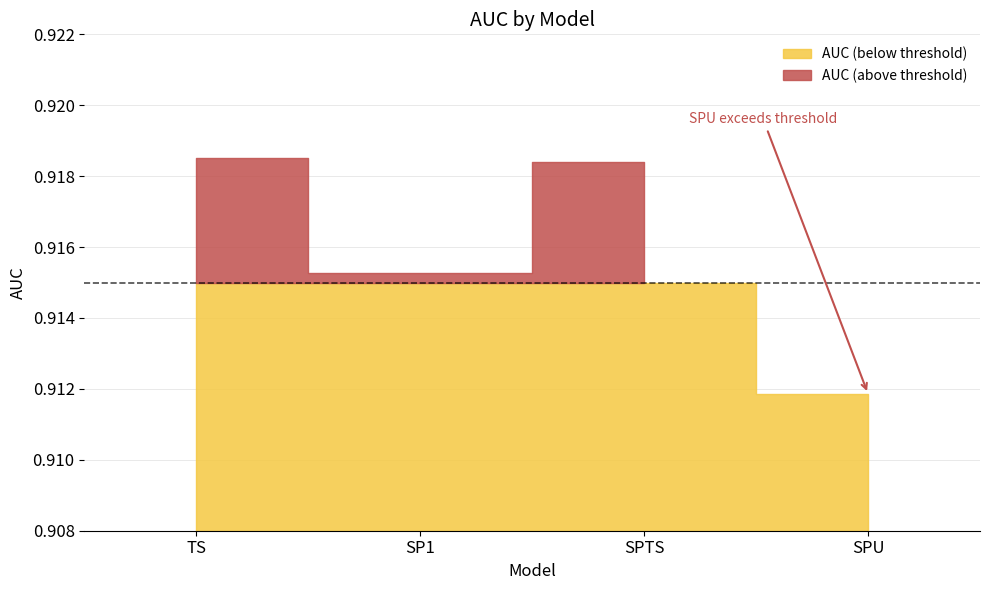

What is the smallest value displayed?

0.9